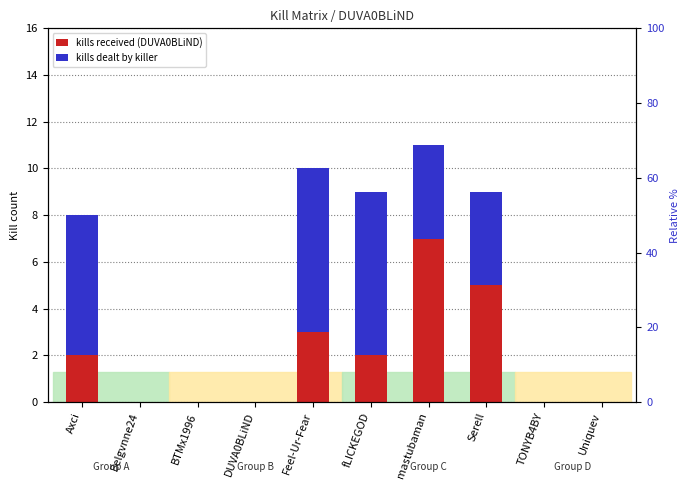

Reading right to left, extract all data points from this chart.

kills received (DUVA0BLiND): 0	0	5	7	2	3	0	0	0	2
kills dealt by killer: 0	0	4	4	7	7	0	0	0	6